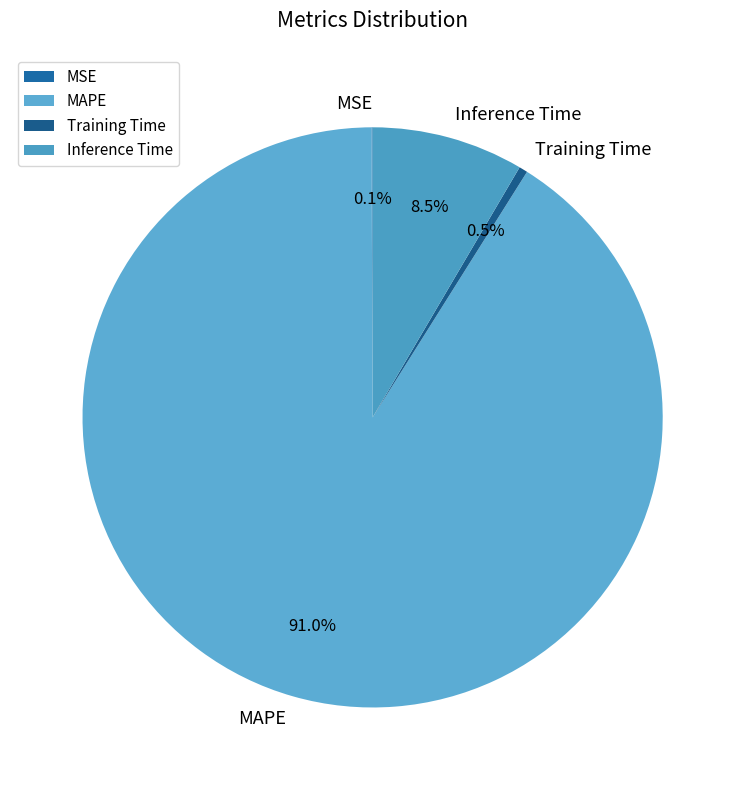

Does any single category account for the majority?

Yes